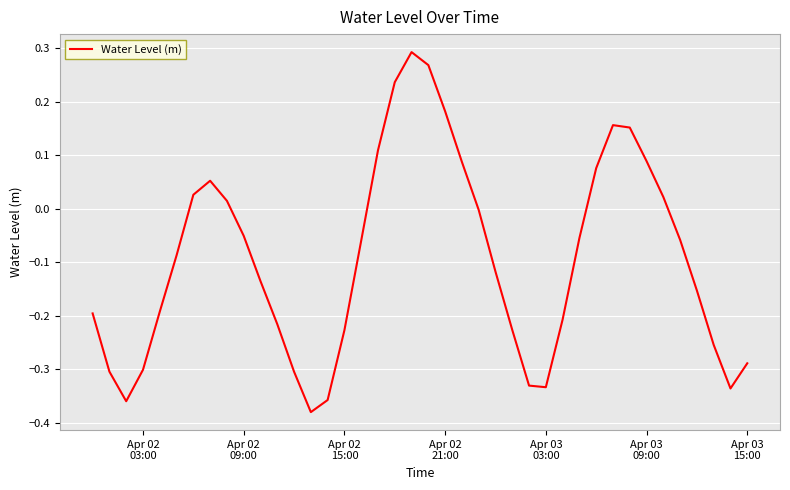

What is the difference between the maximum and minimum values?

0.7